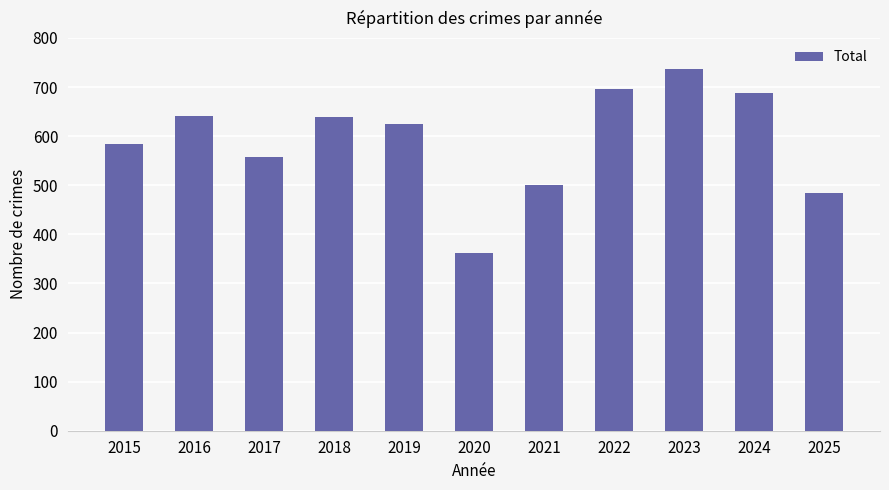

Where does the data first go above 624?

2016